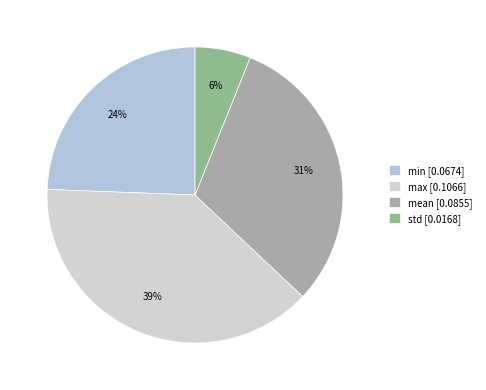

Rank the categories by value from highest to lowest.

max, mean, min, std